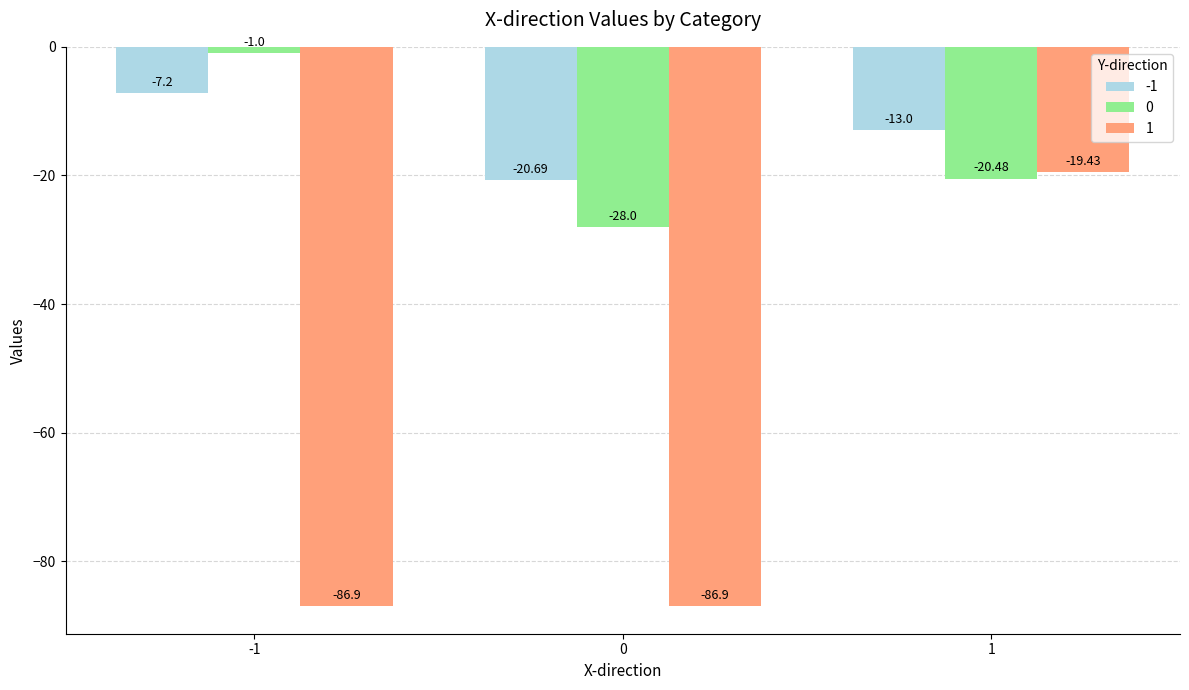

Count the number of data series in this chart.

3